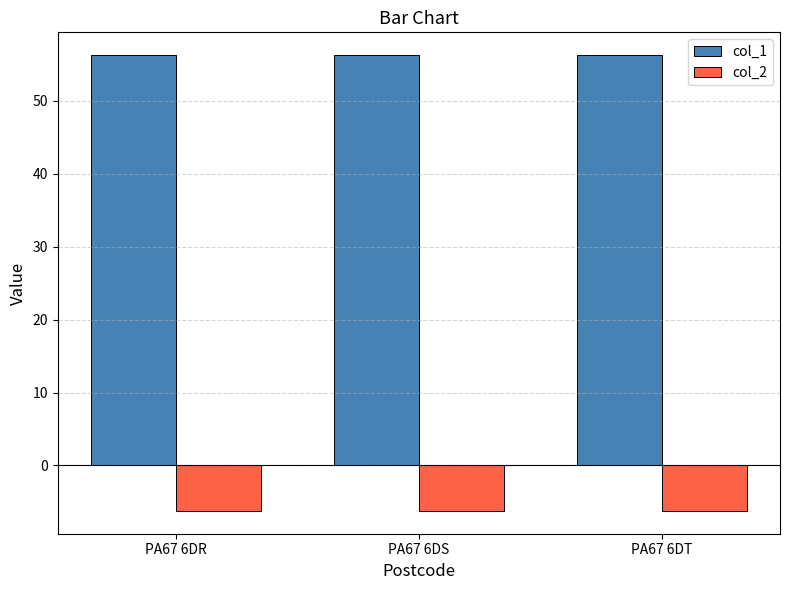

Which series has the largest total across all categories?

col_1